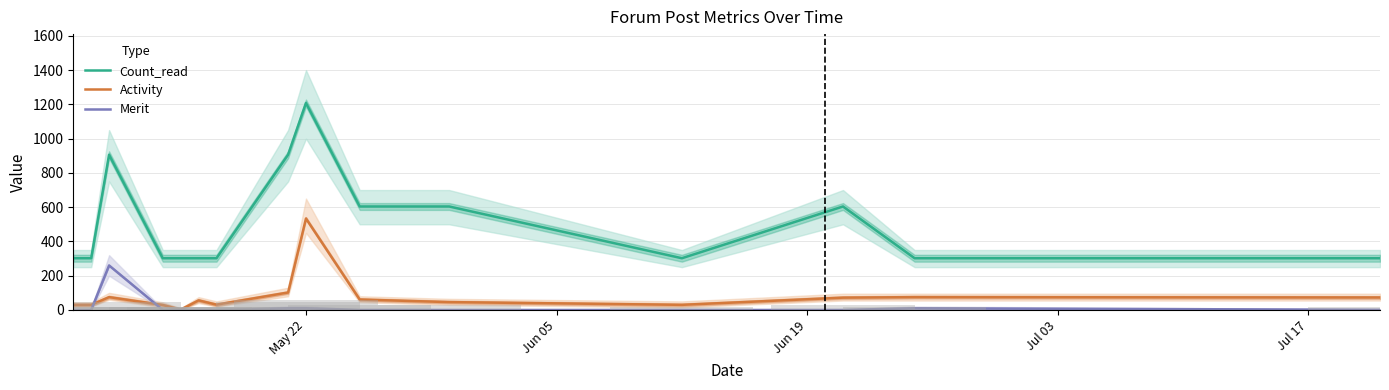

What is the value of the Count_read bar at the 3rd from the left?

906